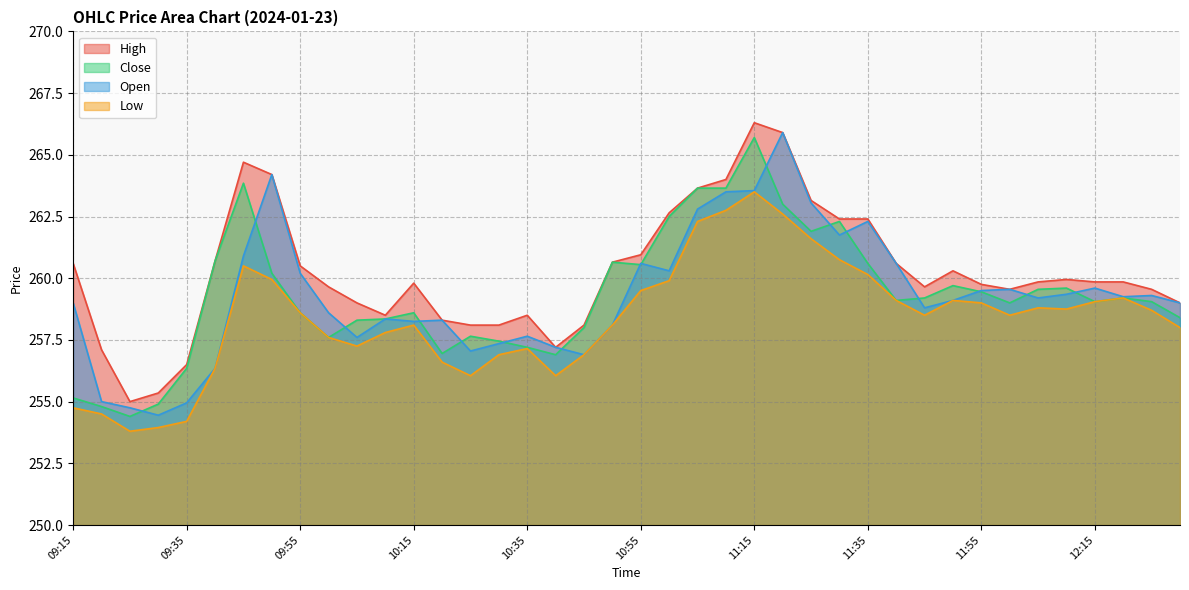

True or false: Close and Low cross at least once.

False